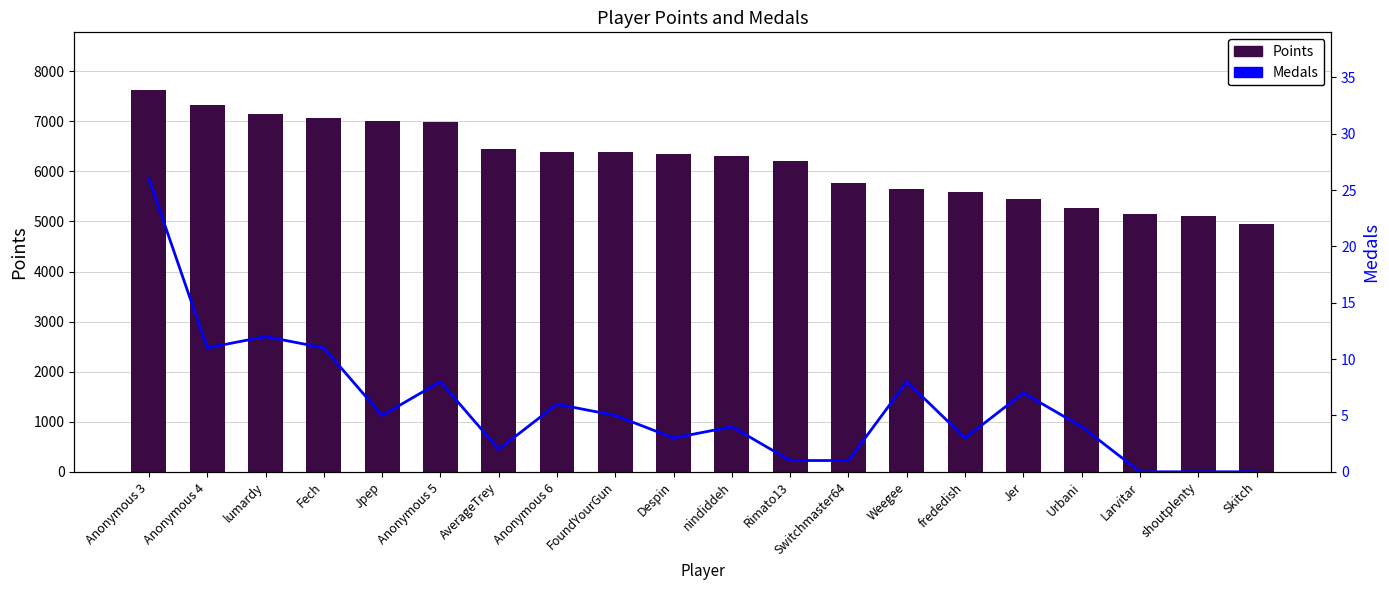

Reading left to right, transcribe all the data shown in this chart.

Points: Anonymous 3=7632	Anonymous 4=7331	lumardy=7149	Fech=7068	Jpep=7001	Anonymous 5=6987	AverageTrey=6441	Anonymous 6=6394	FoundYourGun=6394	Despin=6353	nindiddeh=6298	Rimato13=6205	Switchmaster64=5768	Weegee=5654	frededish=5580	Jer=5439	Urbani=5276	Larvitar=5142	shoutplenty=5118	Skitch=4943
Medals: Anonymous 3=26	Anonymous 4=11	lumardy=12	Fech=11	Jpep=5	Anonymous 5=8	AverageTrey=2	Anonymous 6=6	FoundYourGun=5	Despin=3	nindiddeh=4	Rimato13=1	Switchmaster64=1	Weegee=8	frededish=3	Jer=7	Urbani=4	Larvitar=0	shoutplenty=0	Skitch=0